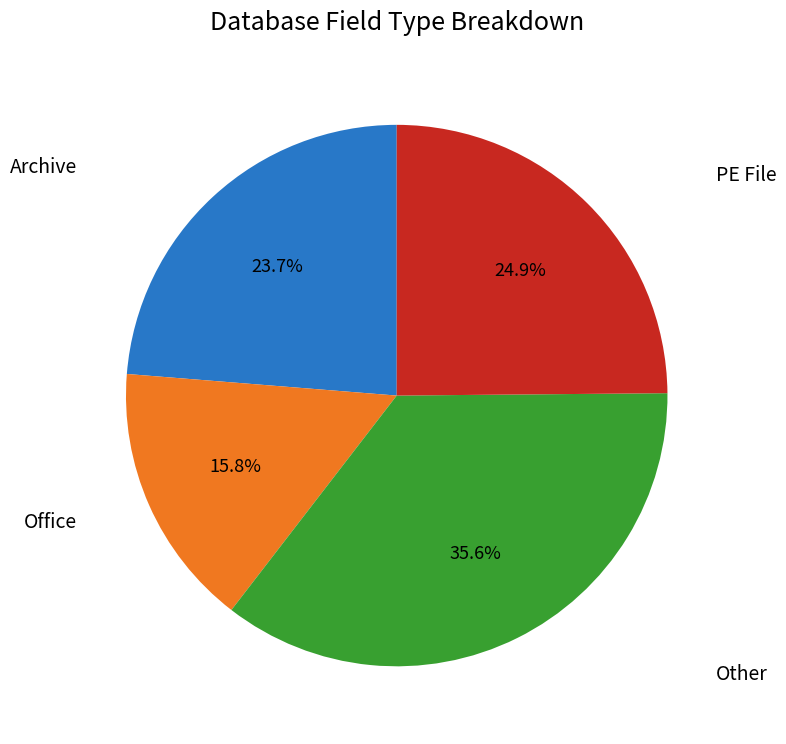

Is there a majority slice in this chart?

No